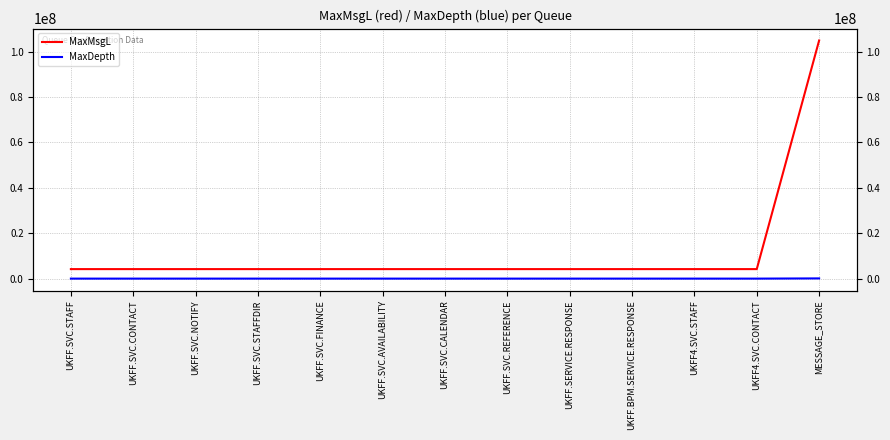

Which series has the largest total across all categories?

MaxMsgL